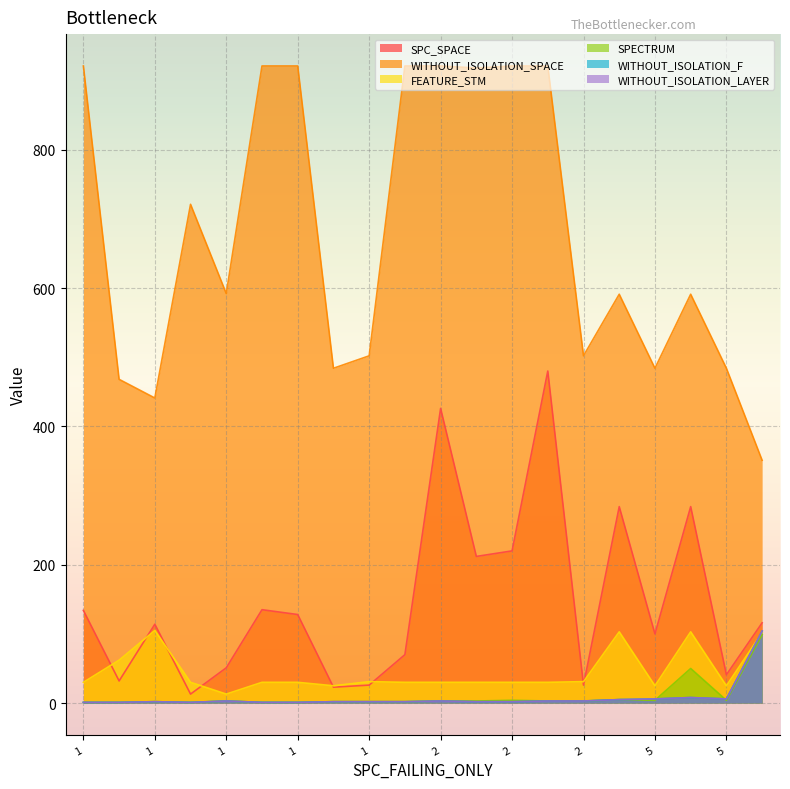

Between 1 and 1, which is larger?

1